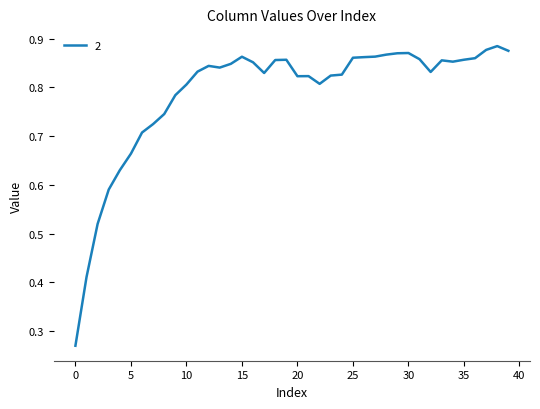

How many lines are shown in the chart?

1